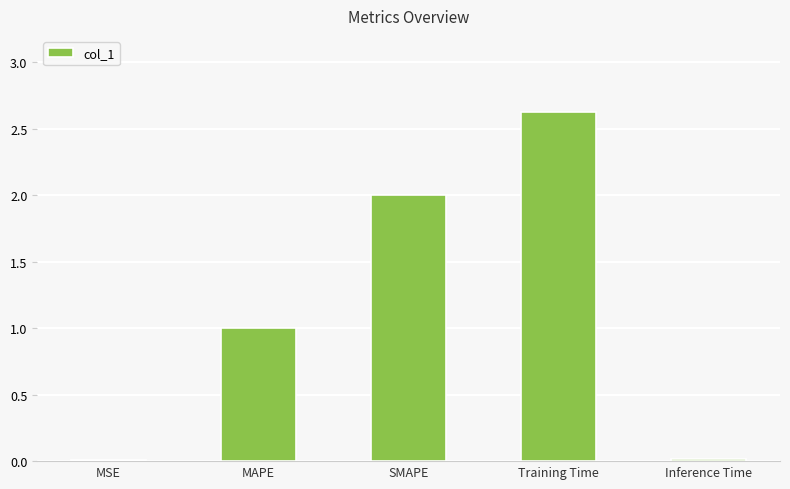

What value does the data have at MAPE?

1.0